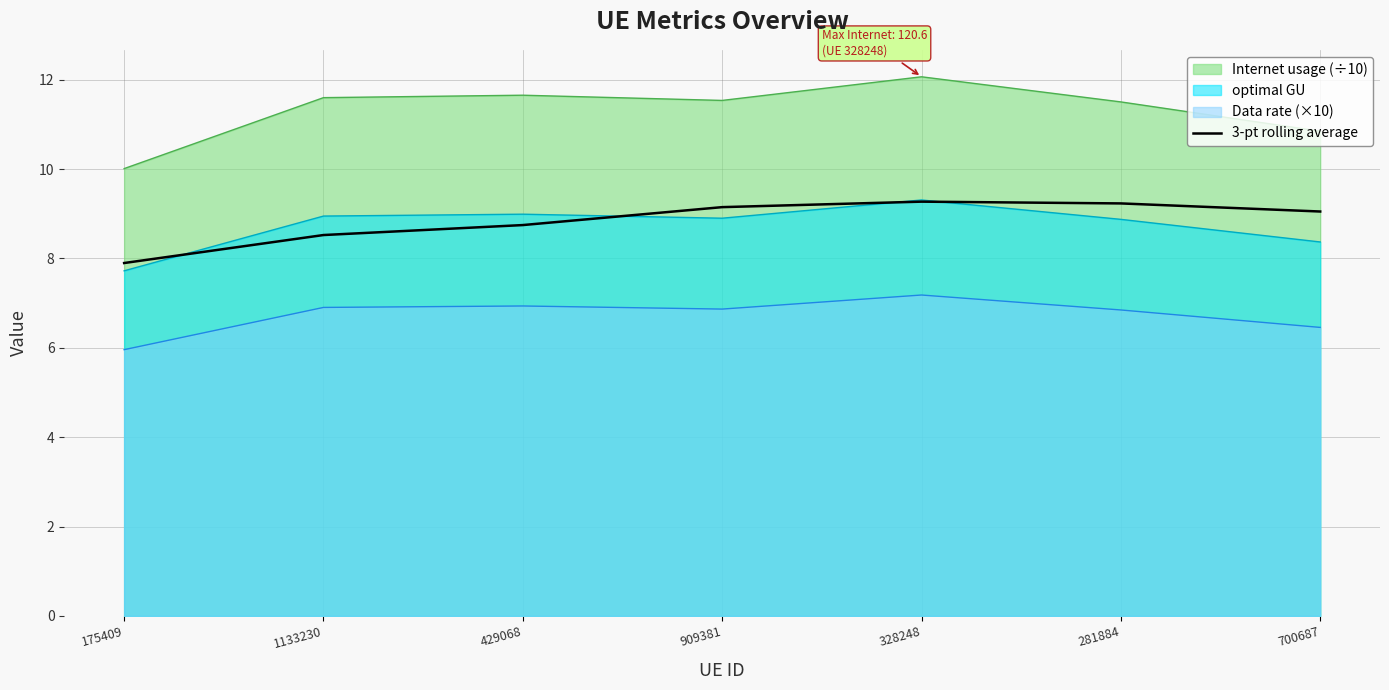

What is the difference between the highest and lowest values at 175409?

4.1